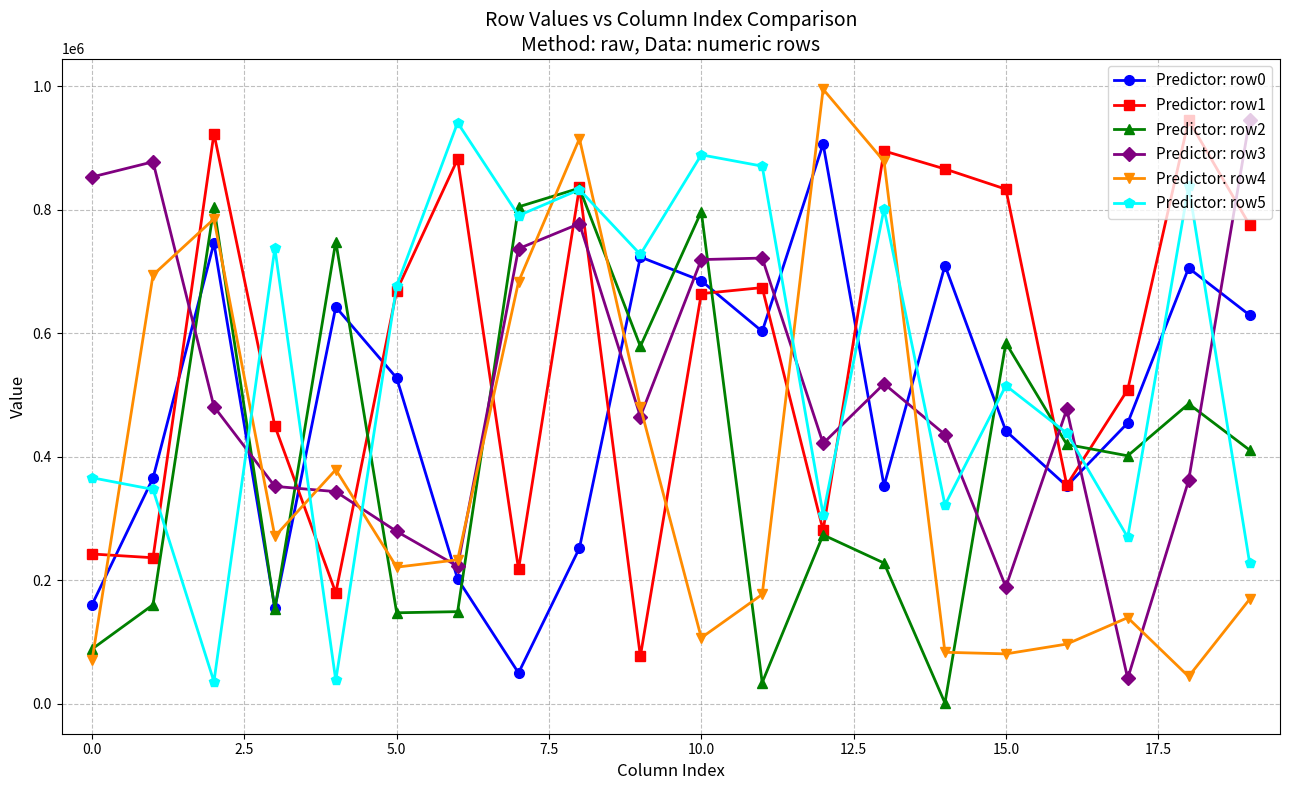

What is the sum of all Predictor: row5 values?

10971547